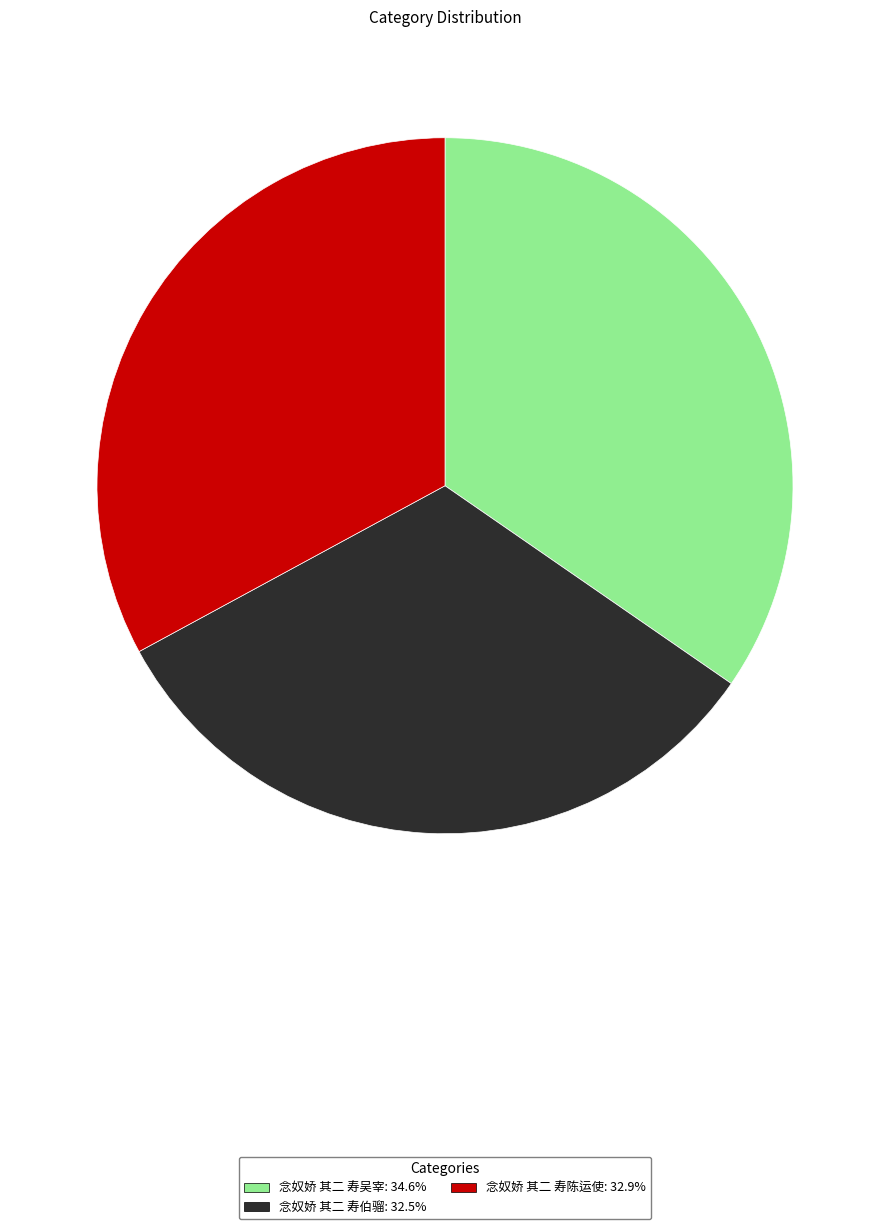

Approximately how many times larger is the value at 念奴娇 其二 寿伯骝 compared to 念奴娇 其二 寿吴宰?

0.9